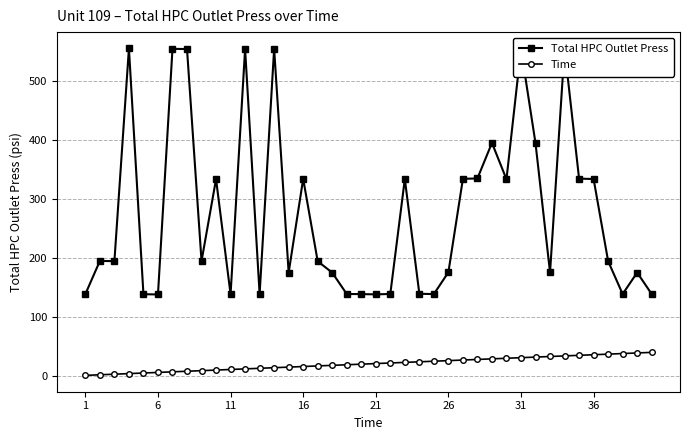

Which series has the widest spread of values?

Total HPC Outlet Press